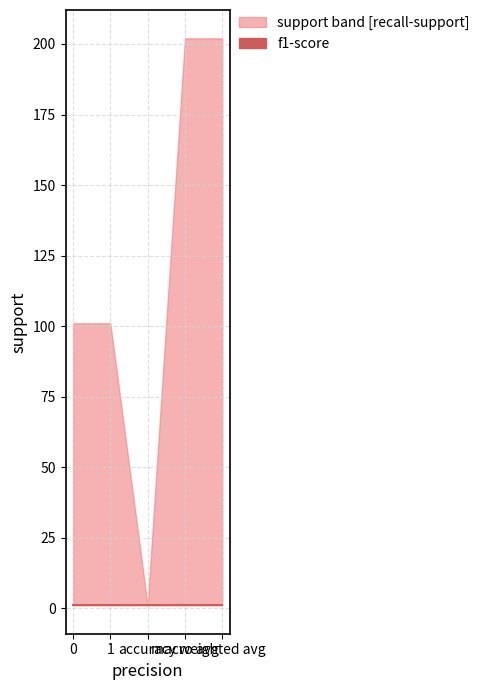

Reading left to right, what are all the values shown in this chart?

support: 101	101	1	202	202
recall: 1	1	1	1	1
f1-score: 1	1	1	1	1